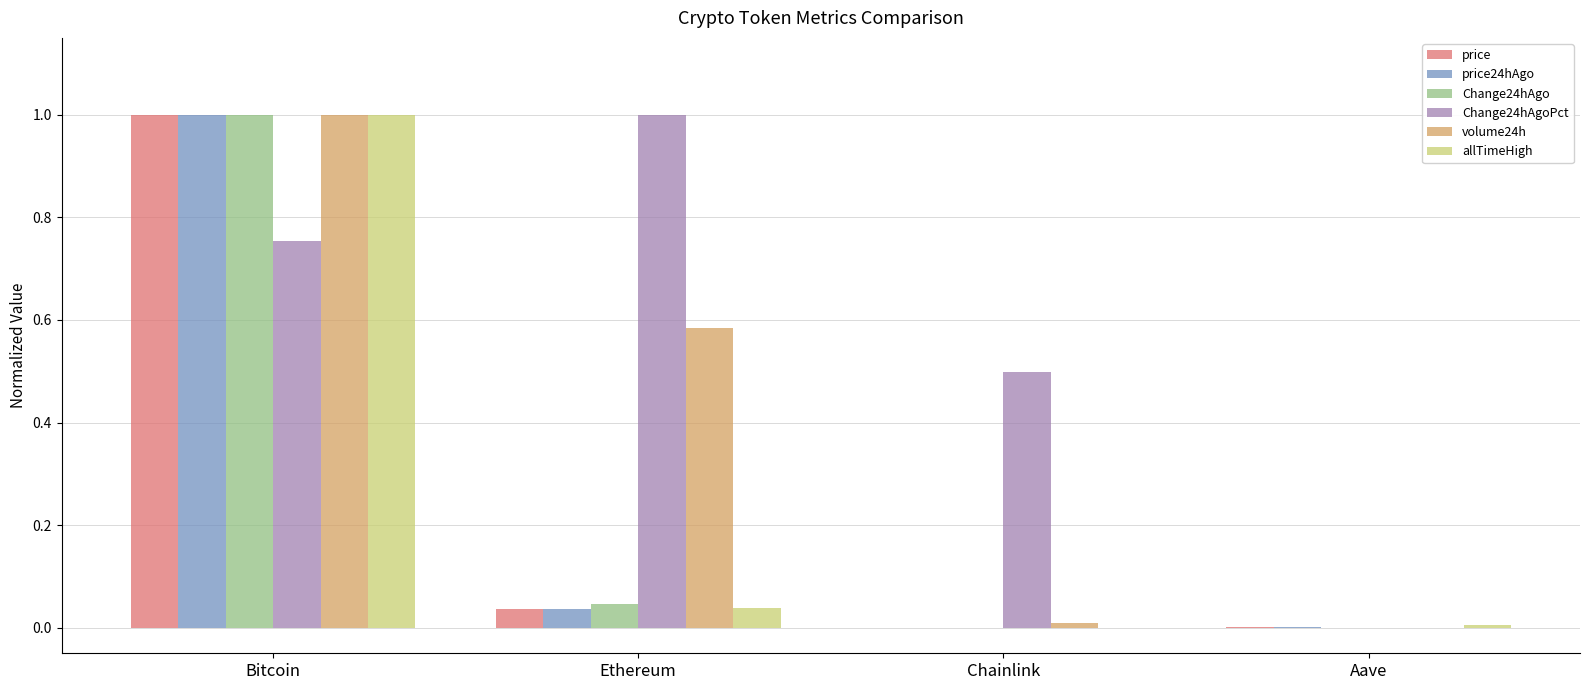

What is the sum of all Change24hAgoPct values?

2.3